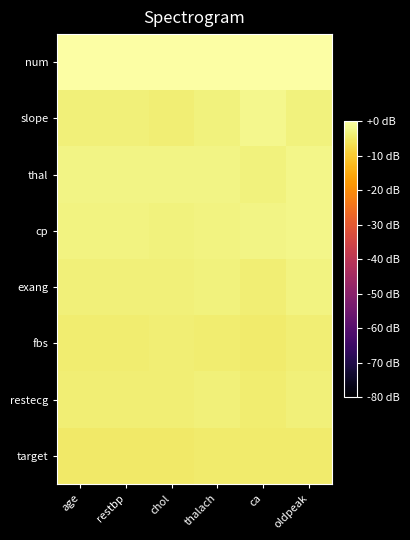

Which series has the widest spread of values?

slope